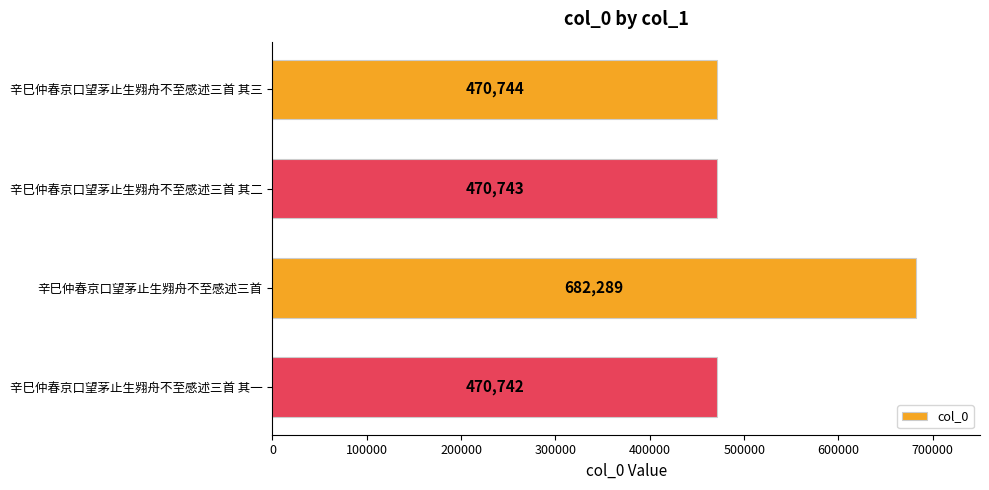

What is the label of the 4th bar from the top?

辛巳仲春京口望茅止生翙舟不至感述三首 其一